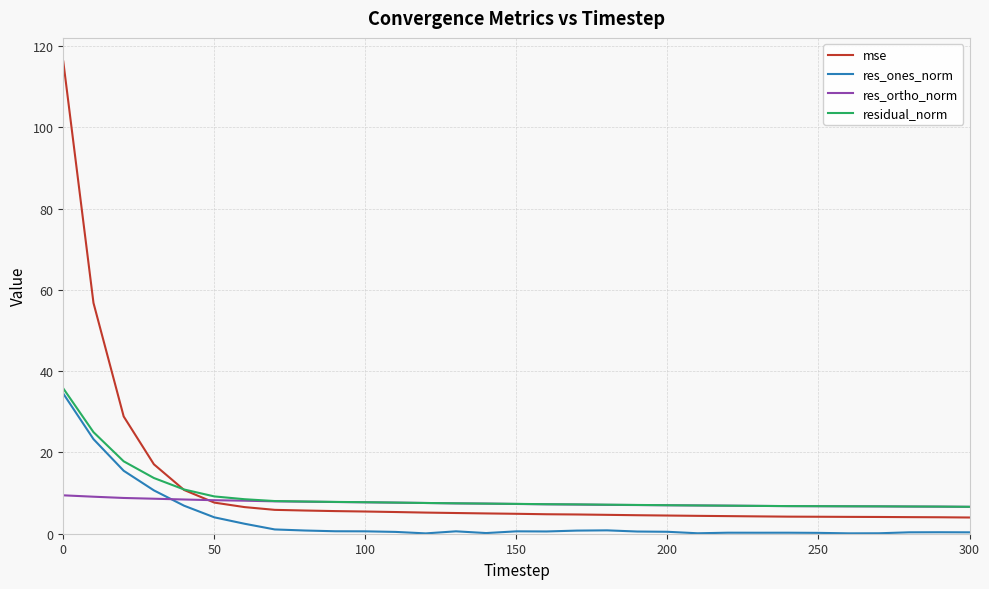

True or false: mse and res_ones_norm cross at least once.

False